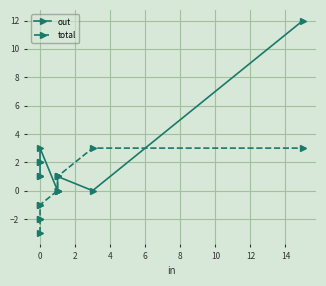

Which series has the largest total across all categories?

out